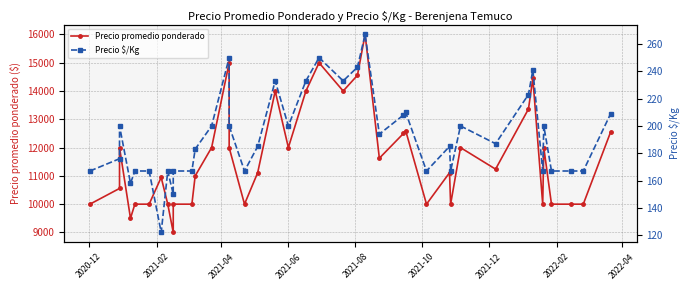

Rank the series by their average value, from highest to lowest.

Precio promedio ponderado, Precio $/Kg